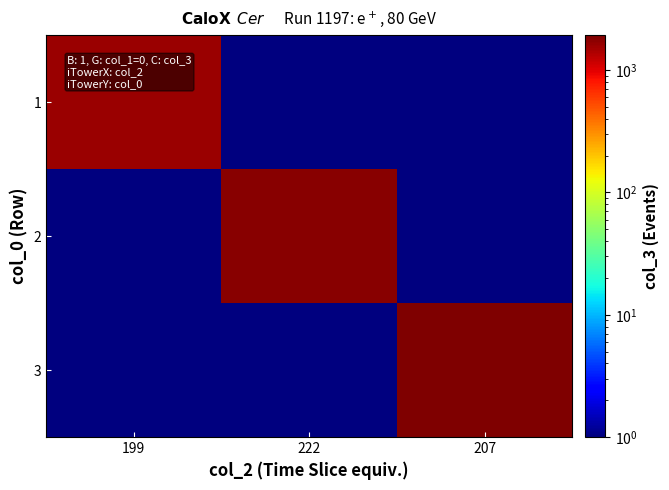

Reading left to right, list all the values displayed in this chart.

1: 199=1588	222=1	207=1
2: 199=1	222=1768	207=1
3: 199=1	222=1	207=1921